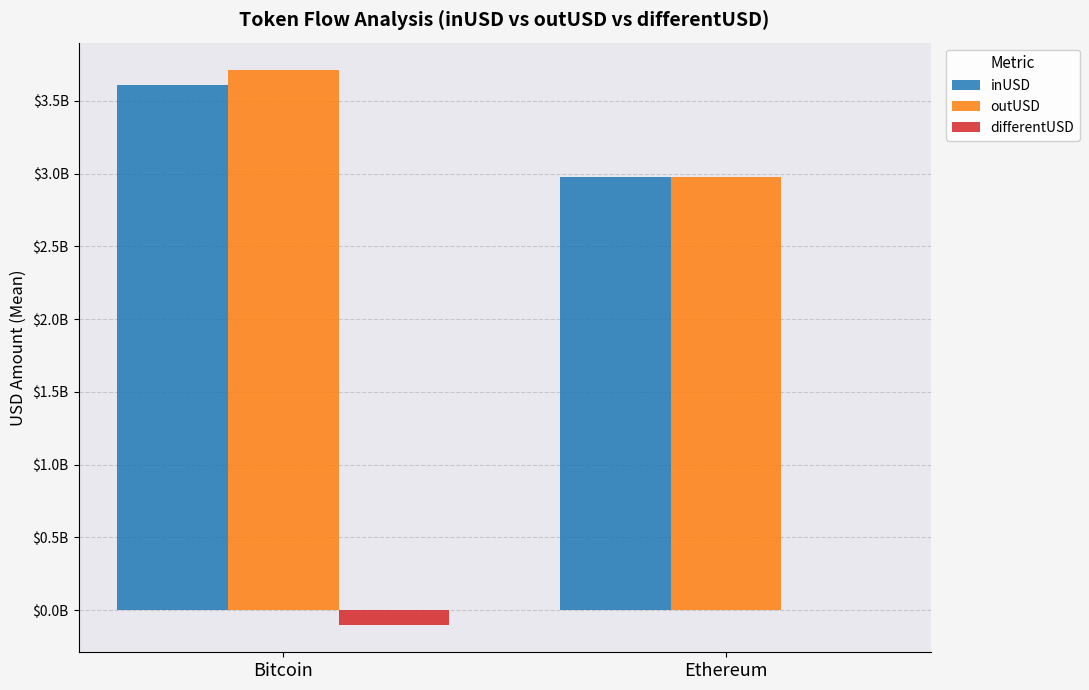

True or false: inUSD has a value of 989273297.7 at Bitcoin.

False